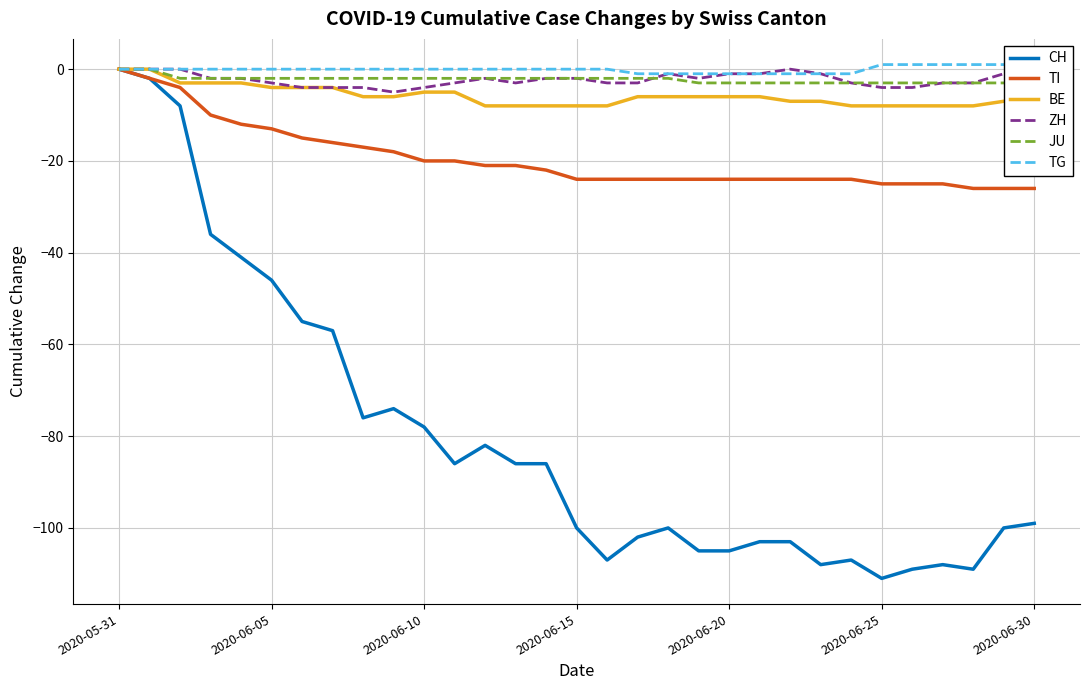

At which category does ZH reach its first local valley?

9